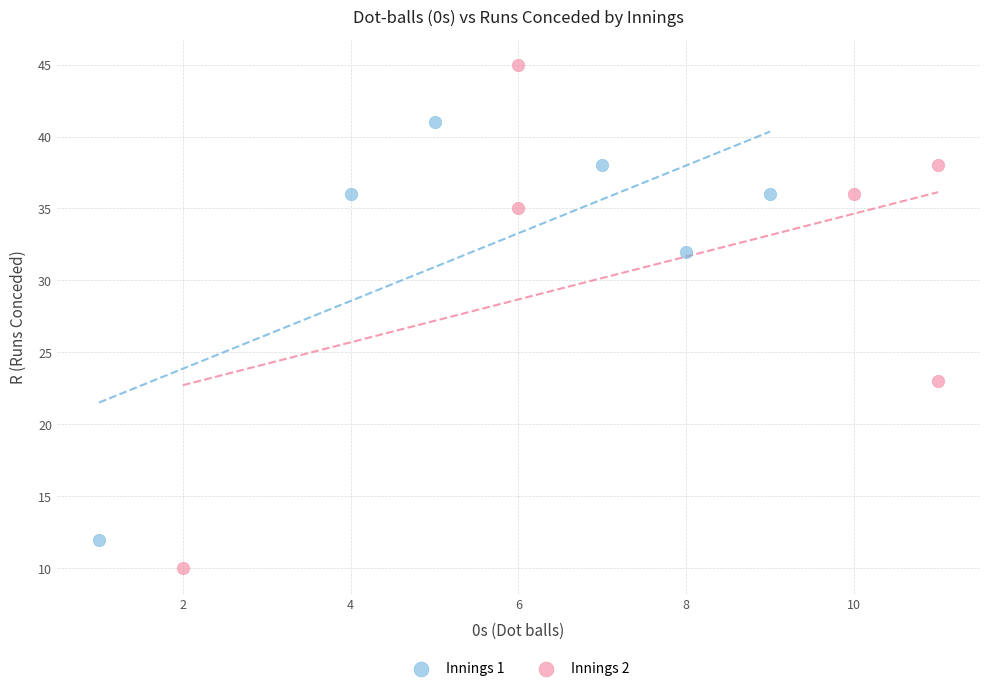

Which series contains the highest Y value?

Innings 2